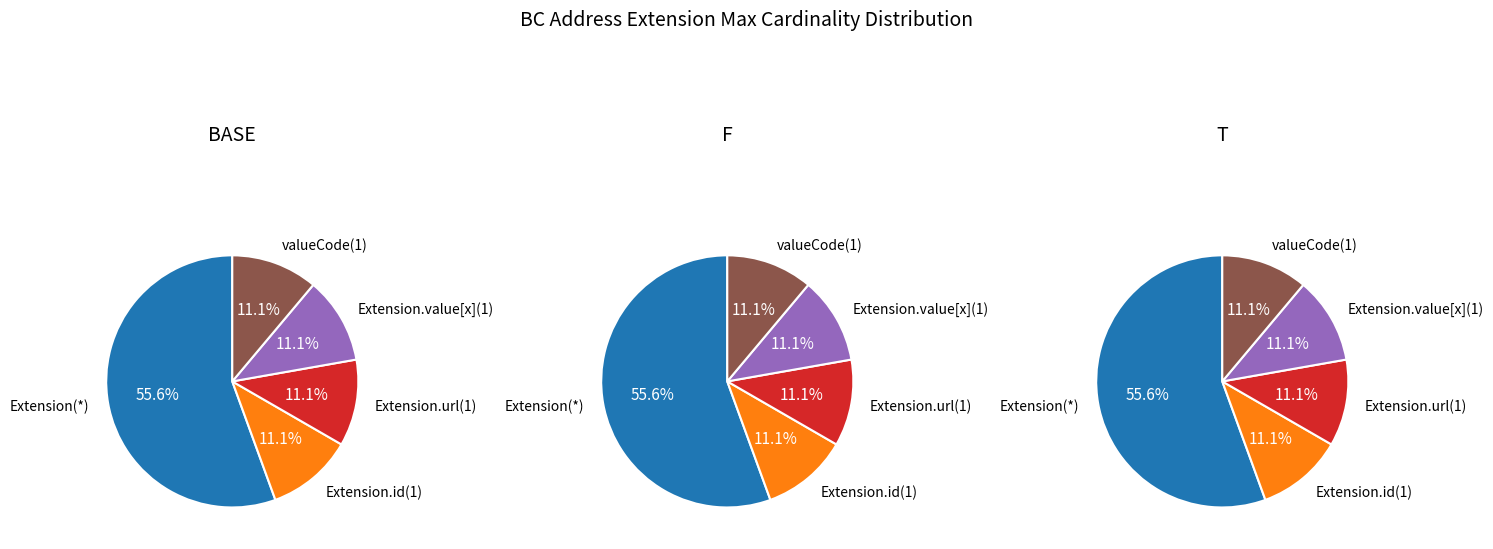

True or false: Extension.url accounts for 61% of the total.

False